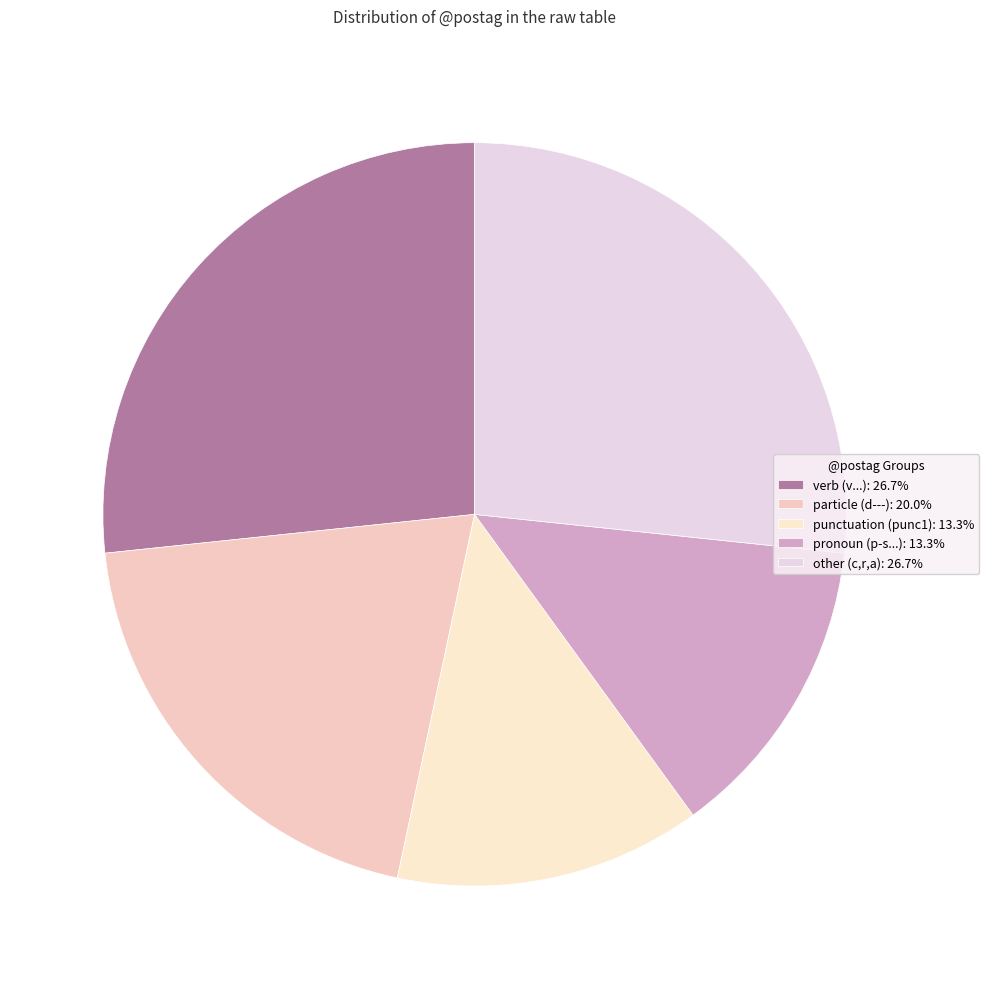

Is there any slice that represents more than half of the pie?

No